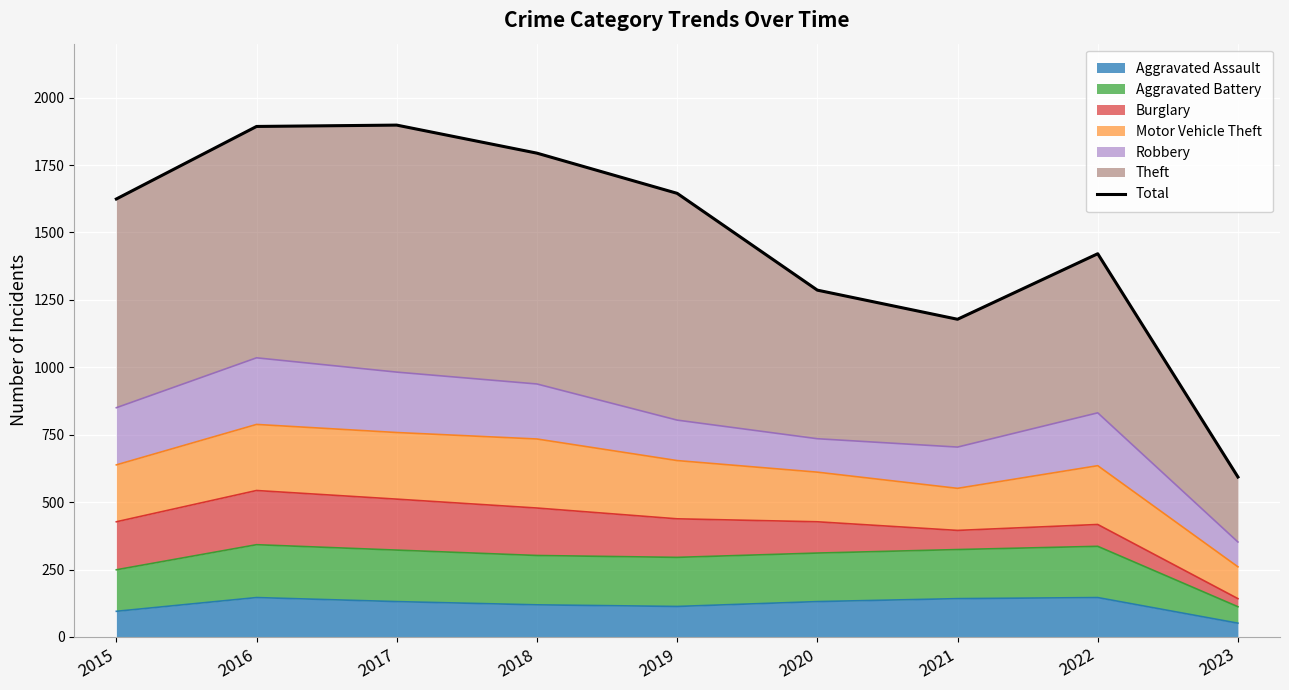

Rank the categories by value from highest to lowest.

2017, 2016, 2018, 2019, 2015, 2022, 2020, 2021, 2023